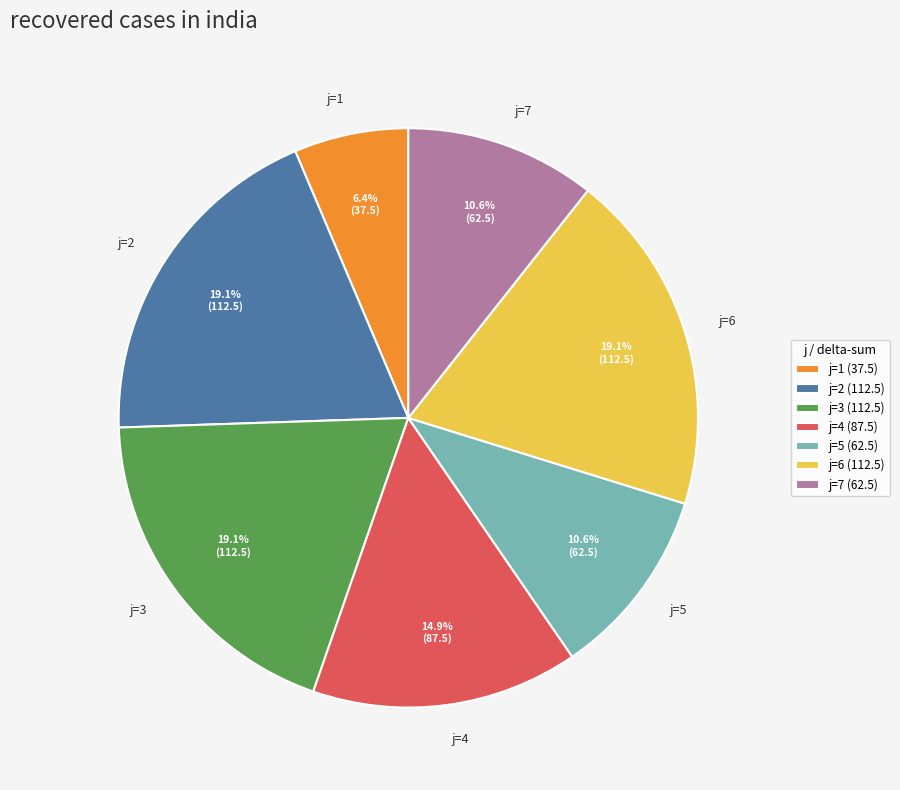

Which slice is the smallest?

j=1